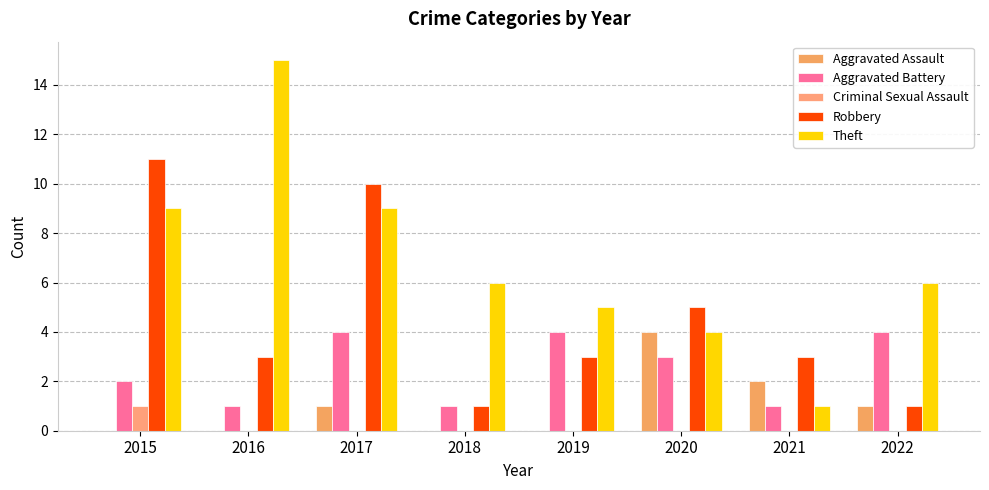

What is the maximum value shown in the chart?

15